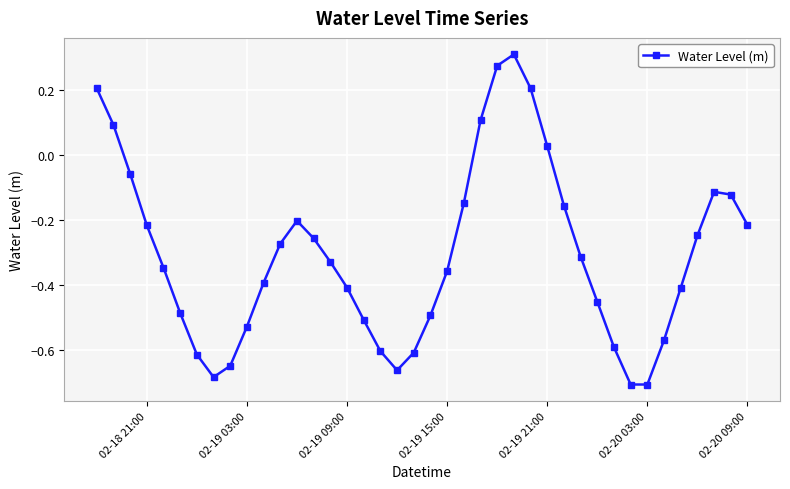

How many interior local peaks (higher than both neighbors) does the data have?

3